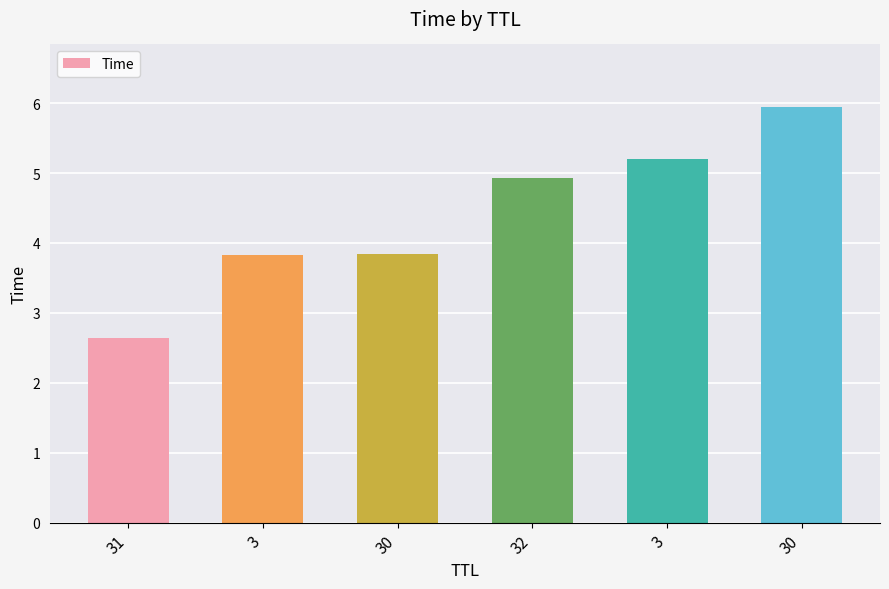

What is the difference between the second highest and second lowest values?

1.4